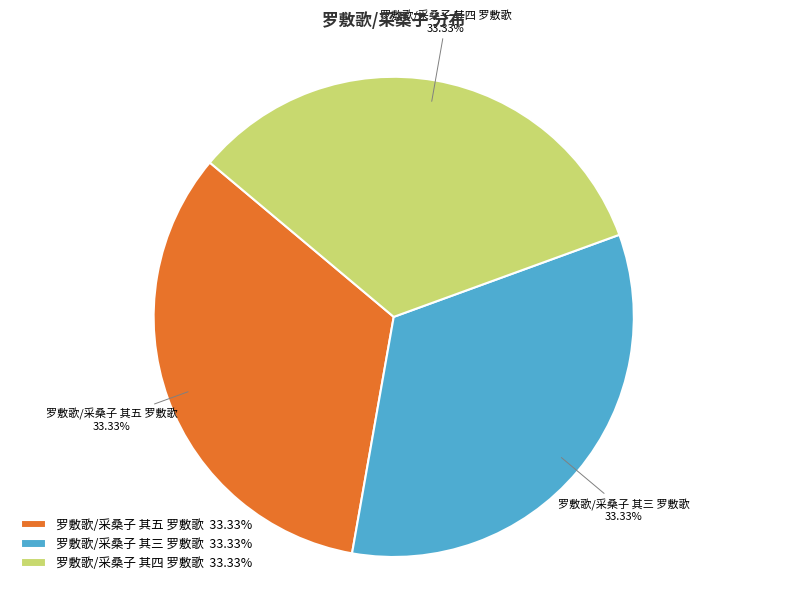

To the nearest percent, what percentage of the pie is 罗敷歌/采桑子 其四 罗敷歌?

33%